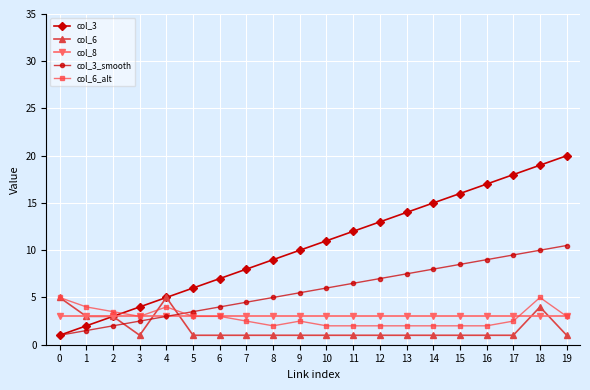

Is the value of col_8 at 6 greater than the value of col_6 at 18?

No